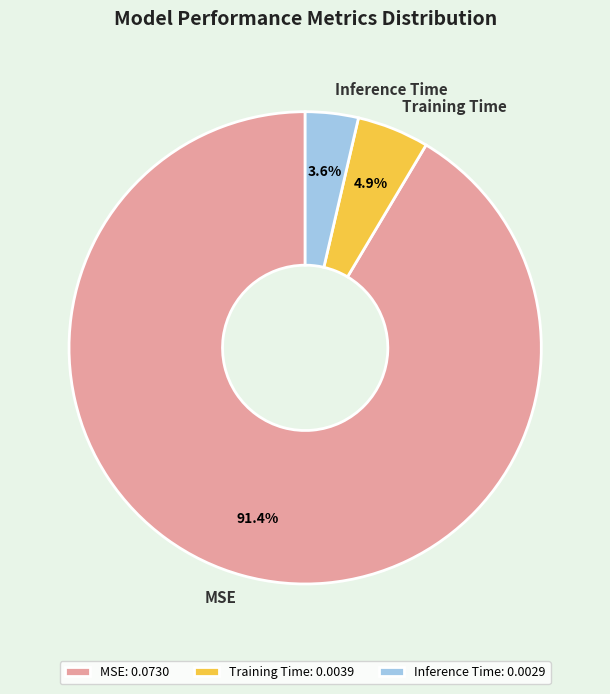

Which category has the smallest portion of the pie?

Inference Time